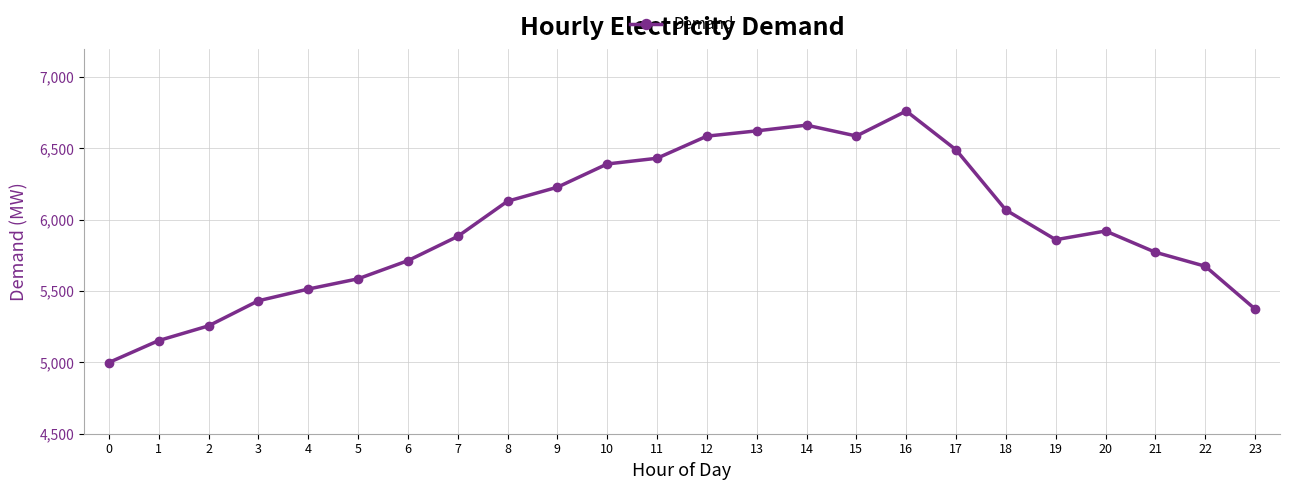

What is the maximum value shown in the chart?

6762